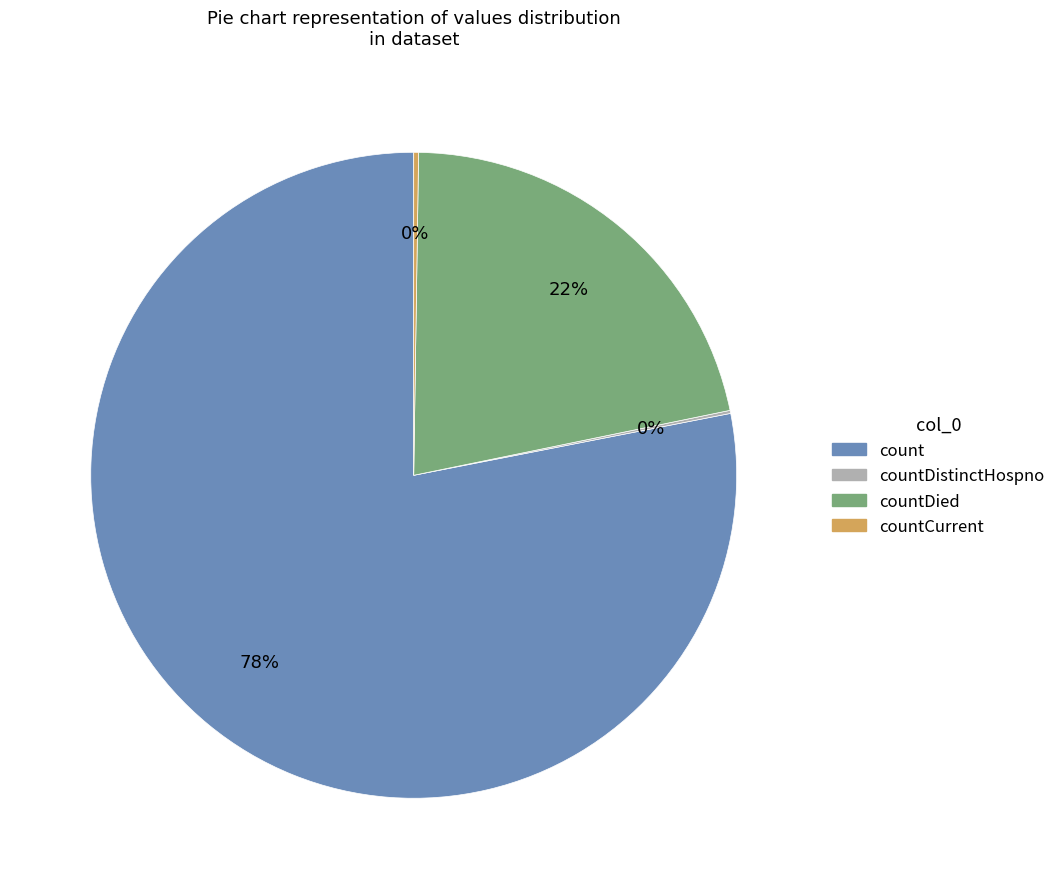

To the nearest percent, what is the average slice percentage?

25%